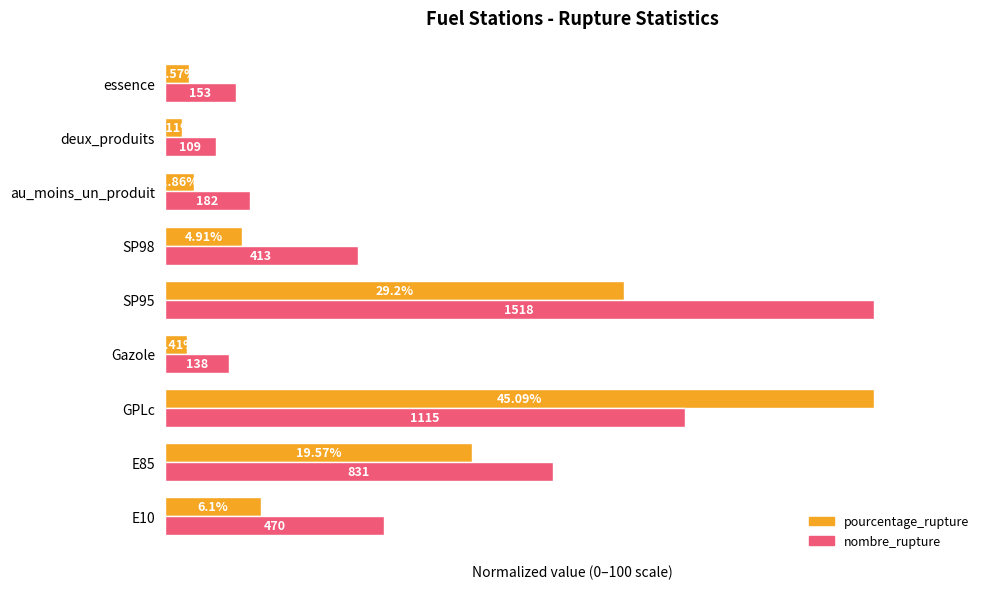

Where is nombre_rupture nearest to the value 53?

E85